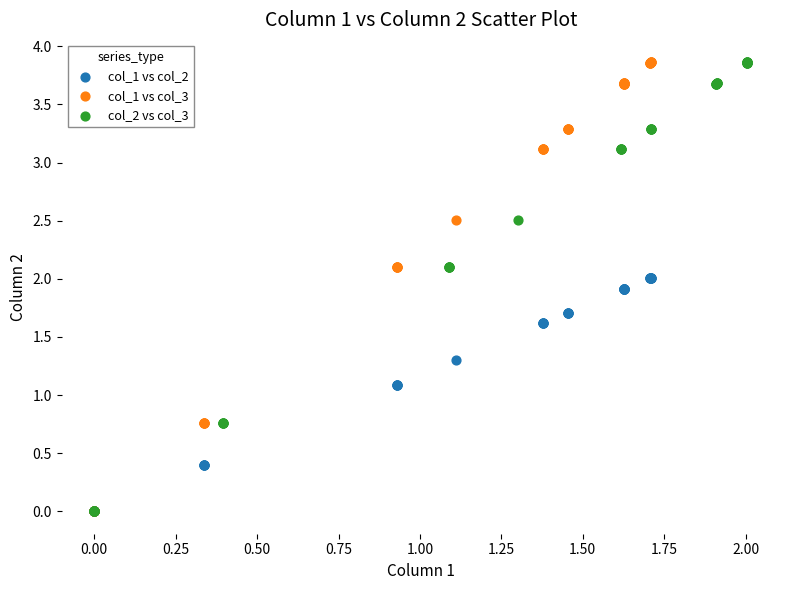

What are all the series names shown in the legend?

col_1 vs col_2, col_1 vs col_3, col_2 vs col_3